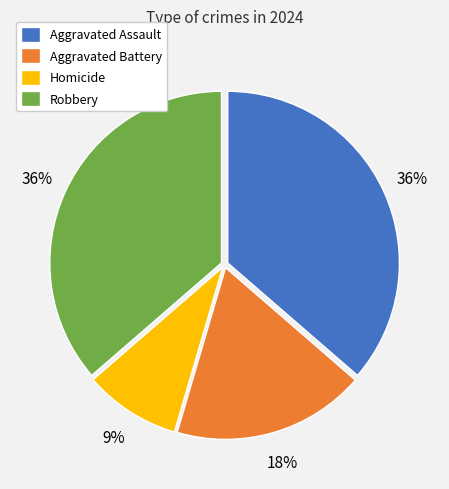

To the nearest percent, what is the difference between the Robbery and Homicide slice percentages?

27%